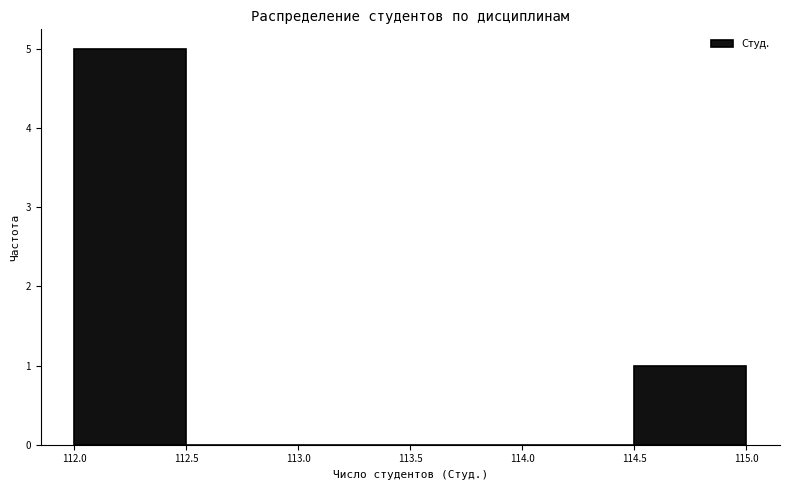

Reading left to right, transcribe this chart: for each bar, give the range it covers on the x-axis and its height. The values are not printed on the chart, so give them approximately, as read against the axis.

112.0 to 112.5: 5
112.5 to 113.0: 0
113.0 to 113.5: 0
113.5 to 114.0: 0
114.0 to 114.5: 0
114.5 to 115.0: 1